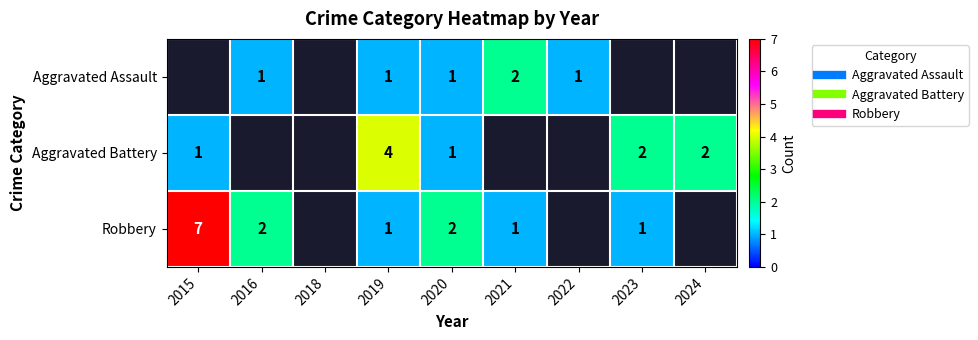

Rank the series by their average value, from highest to lowest.

Aggravated Assault, Aggravated Battery, Robbery